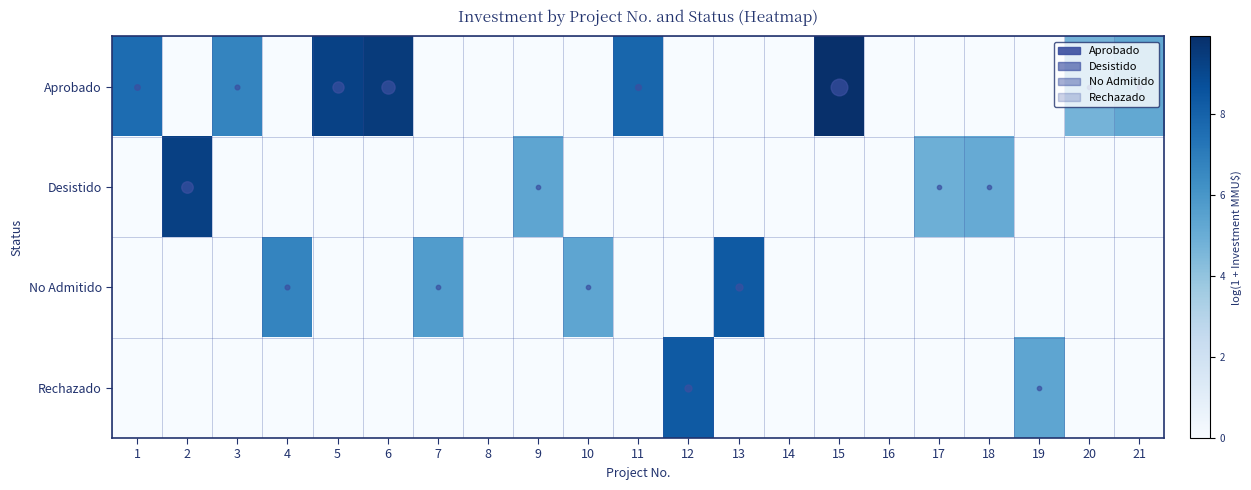

What is the maximum value shown in the chart?

9.9